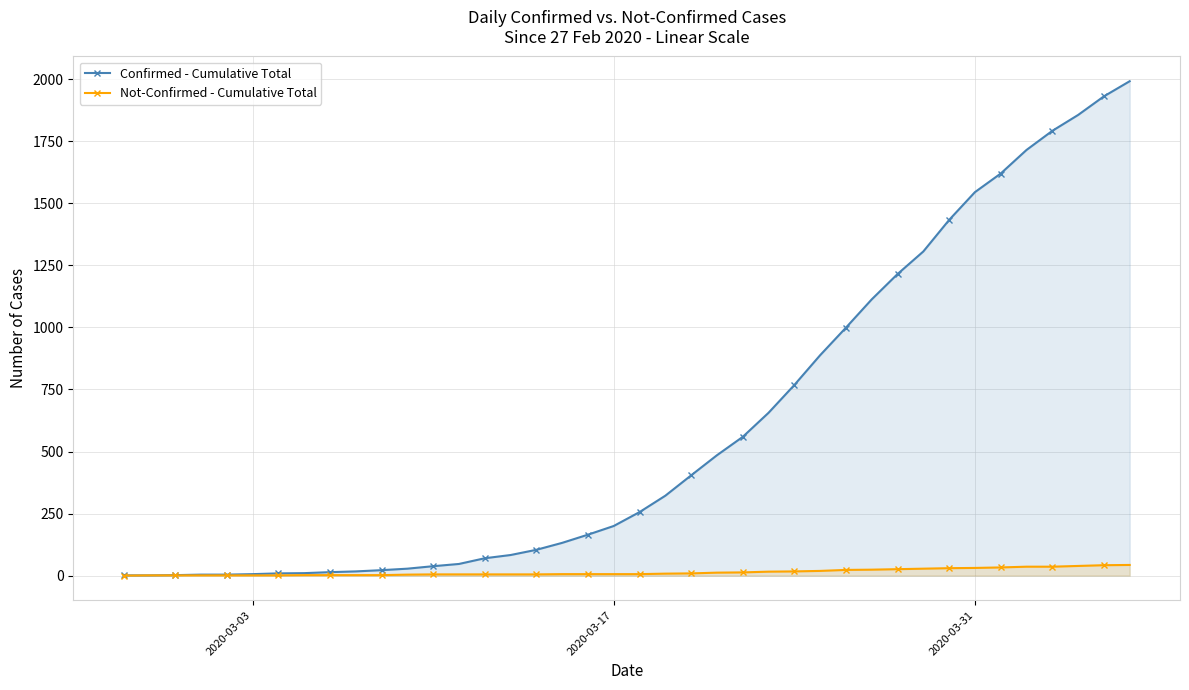

How many lines are shown in the chart?

2